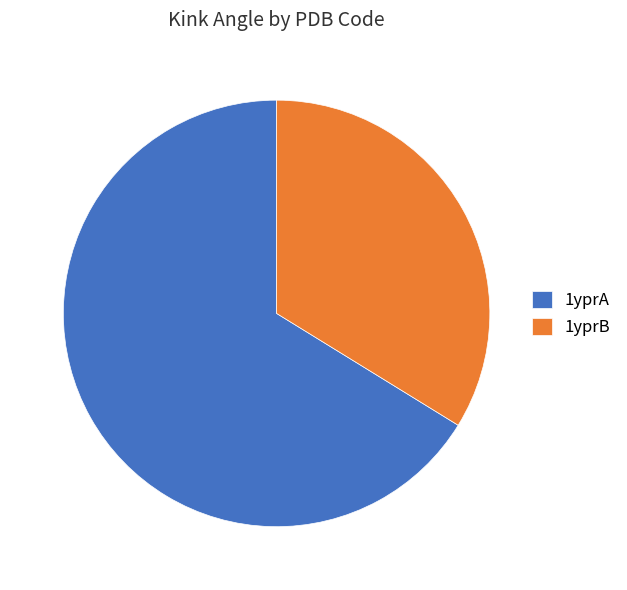

True or false: 1yprA accounts for 59% of the total.

False